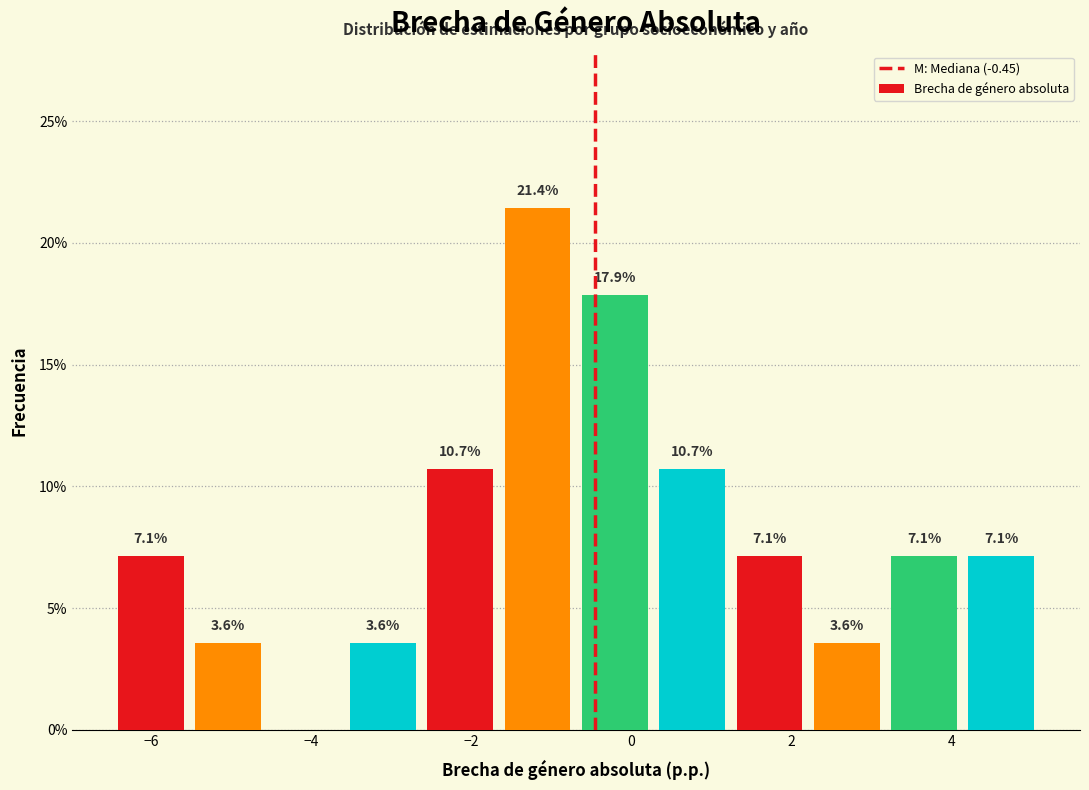

Which range on the x-axis has the tallest bar?

-1.6 to -0.6